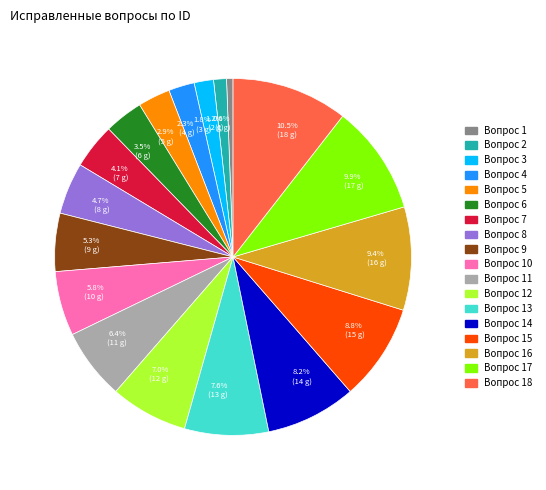

How many slices are in this pie chart?

18